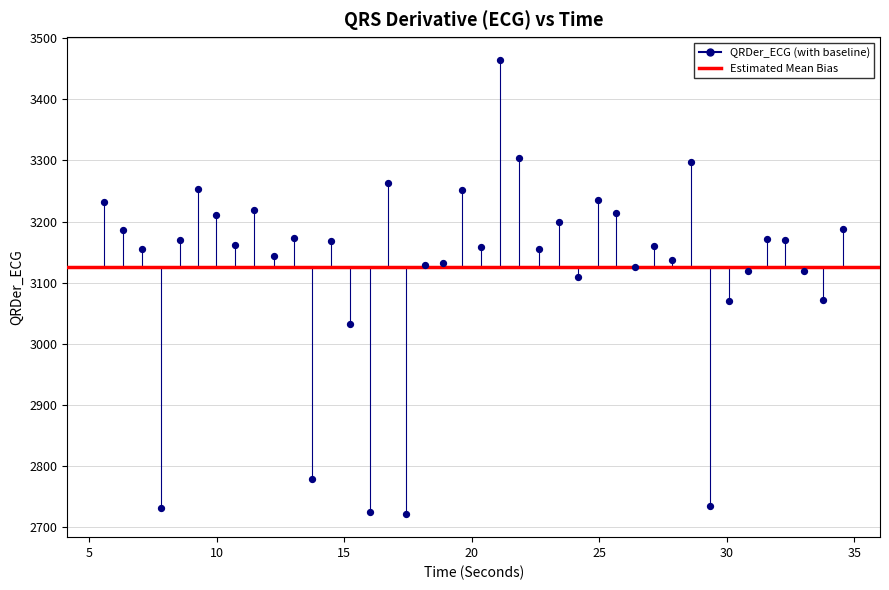

What is the range of Y values (max minus min)?

744.4